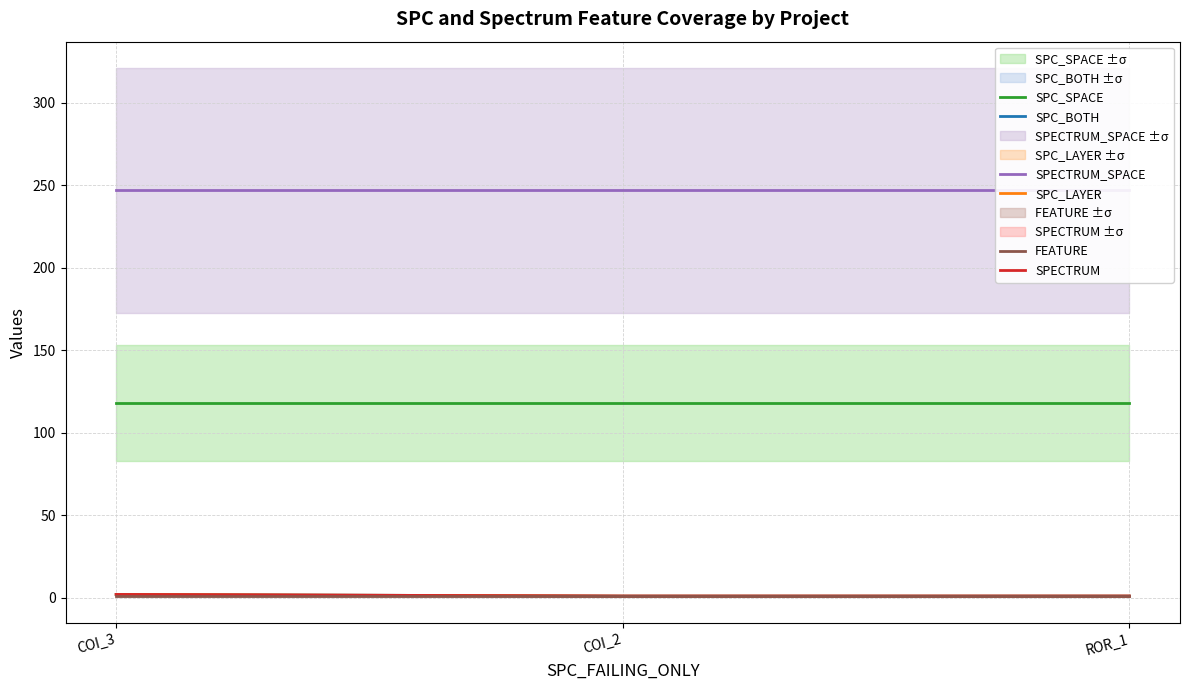

What position from the left is COI_2?

2